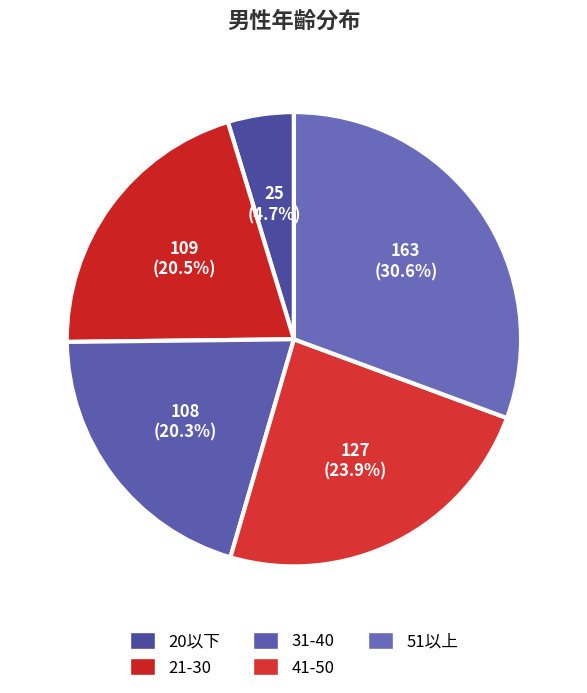

True or false: 41-50 accounts for 24% of the total.

True